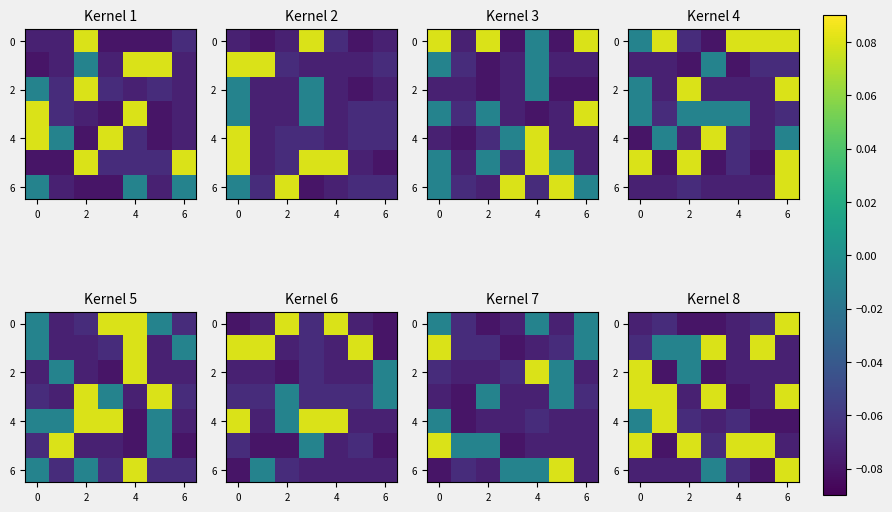

Which category has the highest value in the 6 series?

6